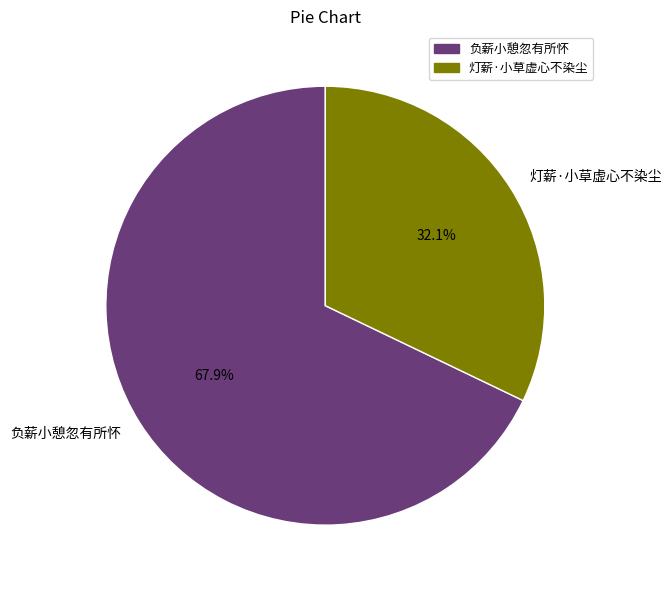

What percentage is the 灯薪·小草虚心不染尘 slice, to the nearest percent?

32%